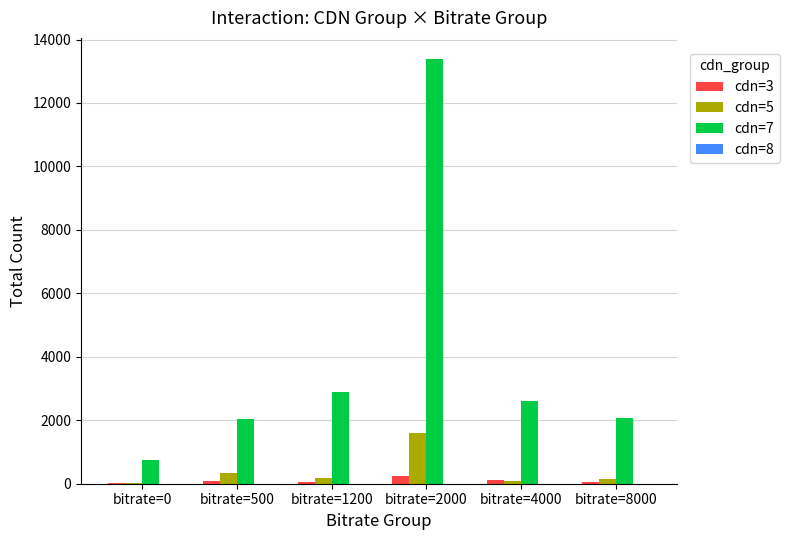

Does the chart contain stacked bars?

No